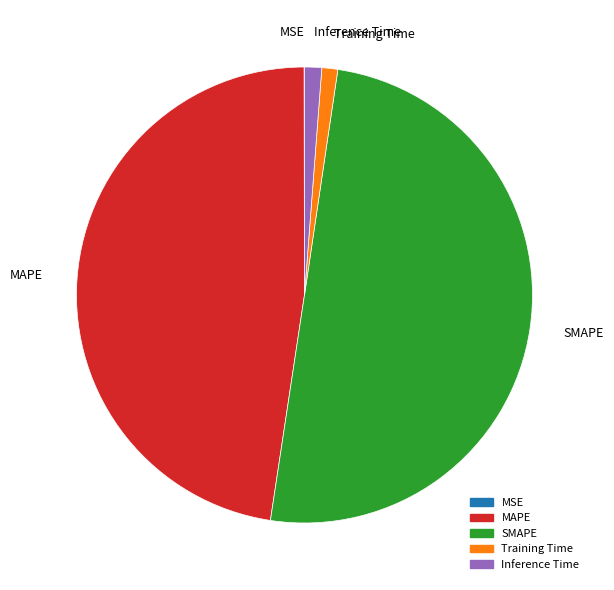

Combined, do Training Time and Inference Time account for over 50%?

No